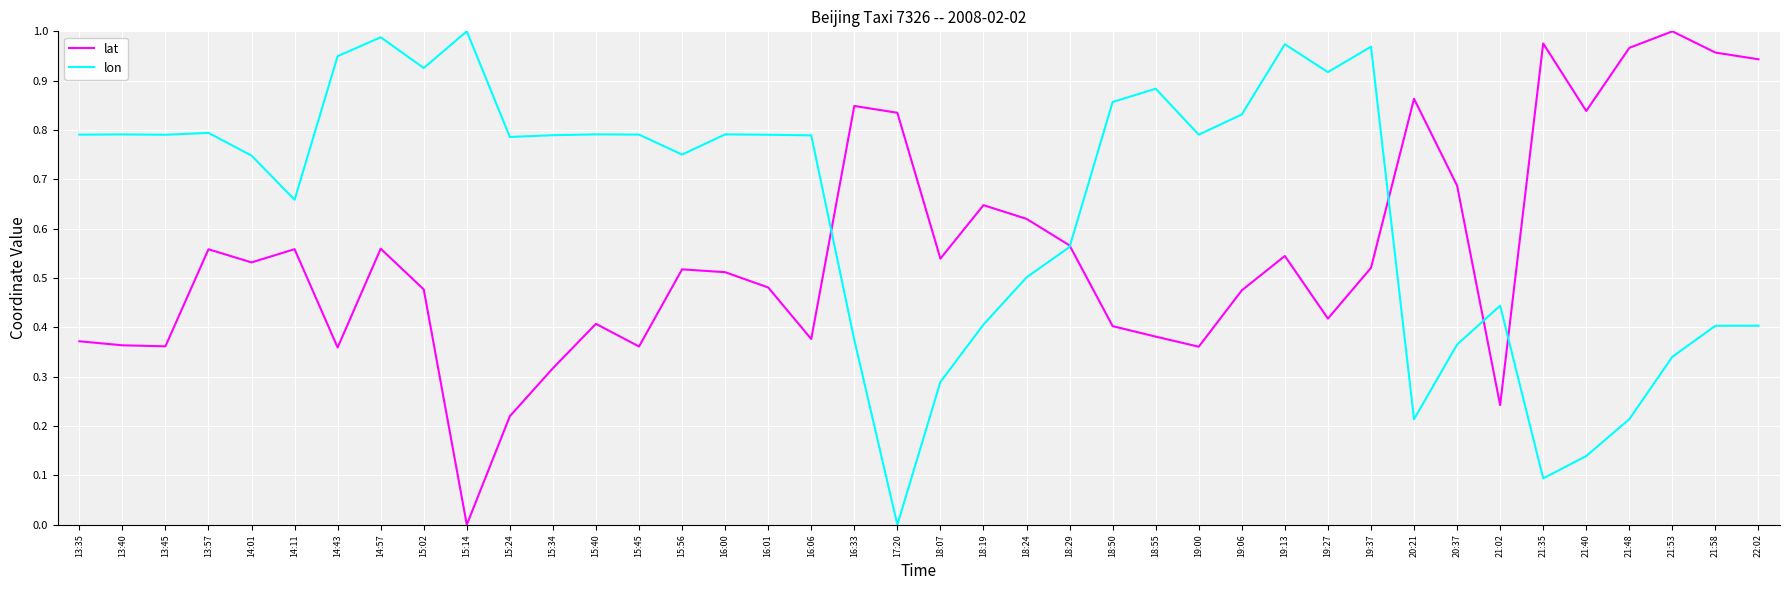

What is the total value across all series at 21:35?

1.1